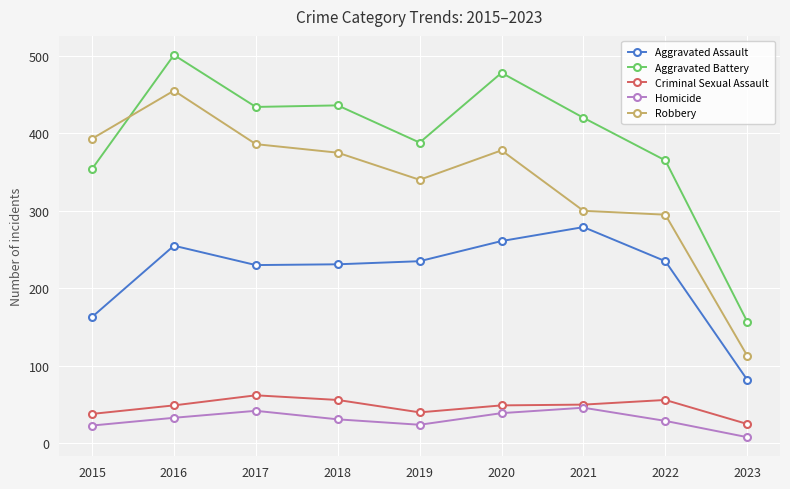

How many data points in Homicide are less than 31?

4